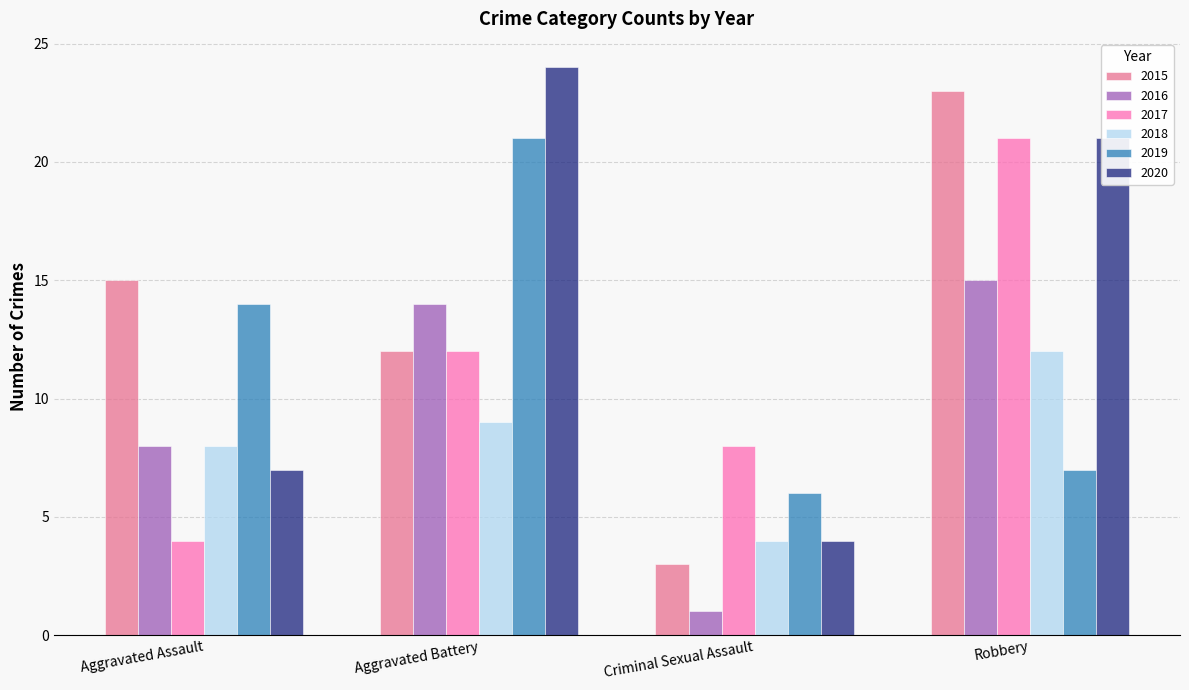

What is the label of the 2nd bar from the right?

Criminal Sexual Assault